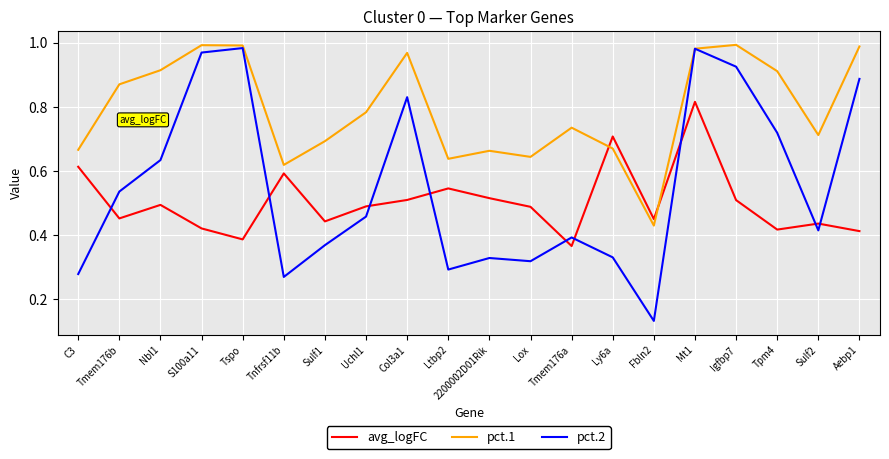

Is the value of avg_logFC at S100a11 greater than the value of pct.2 at Igfbp7?

No